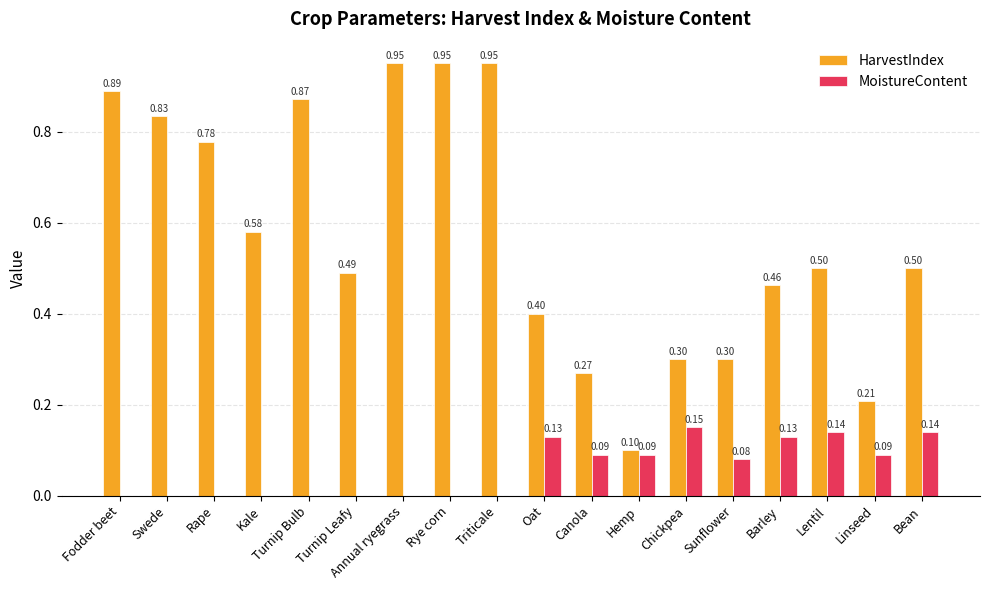

What are all the series names shown in the legend?

HarvestIndex, MoistureContent